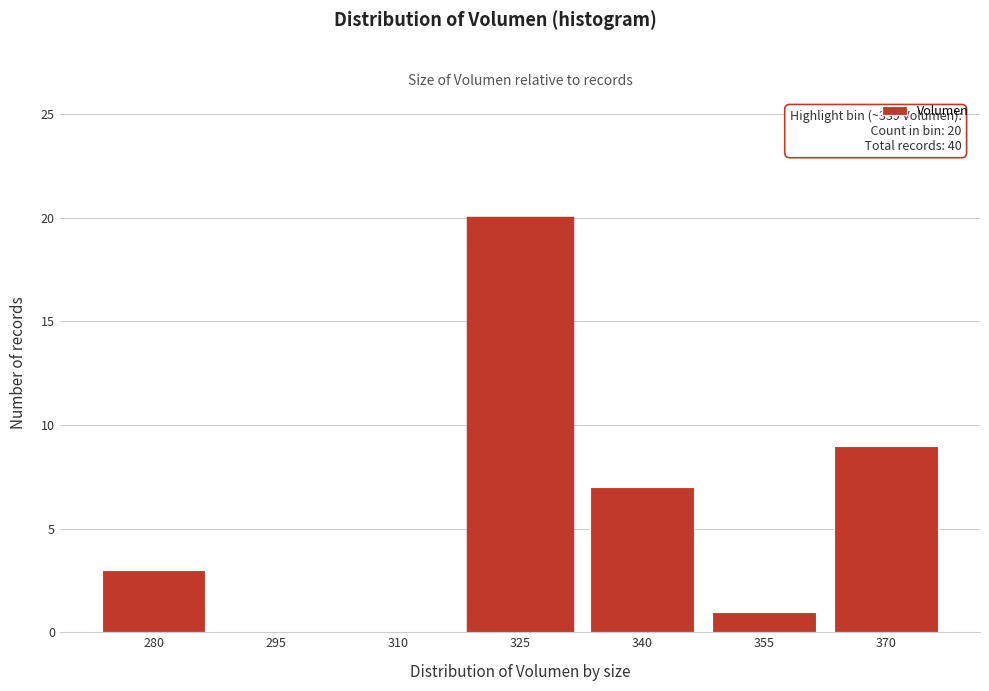

Reading right to left, list all the values displayed in this chart.

370=9	355=1	340=7	325=20	310=0	295=0	280=3